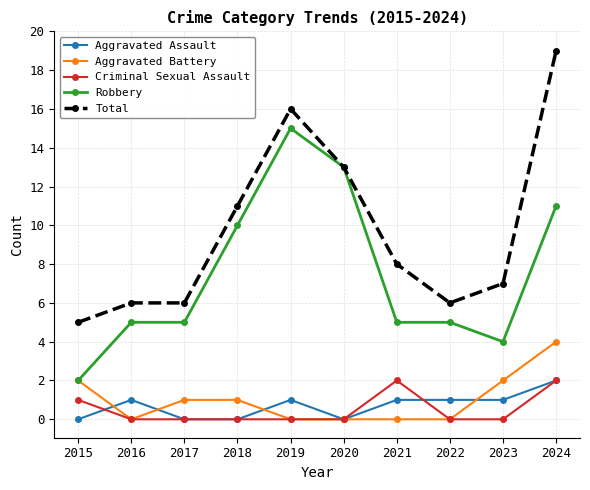

True or false: Aggravated Battery has more than 2 interior local peaks.

False